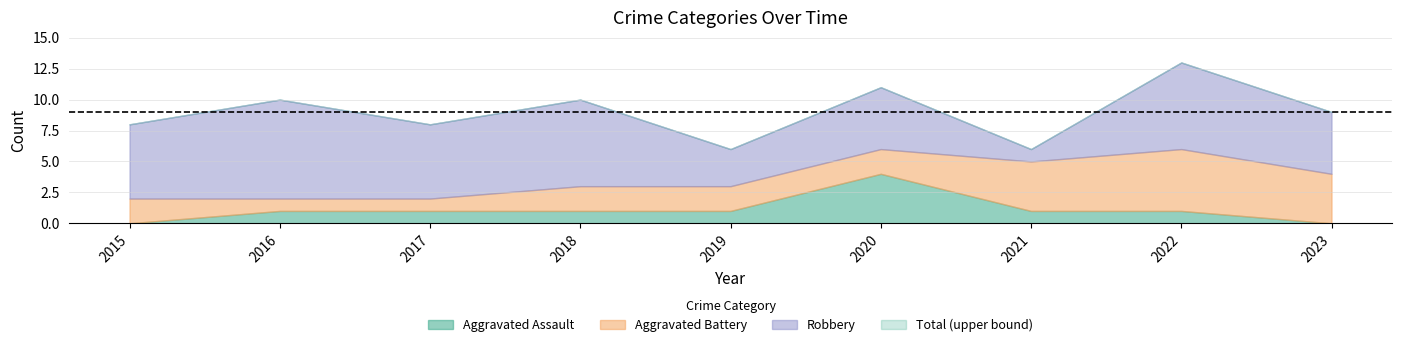

Count the number of categories in the chart.

9